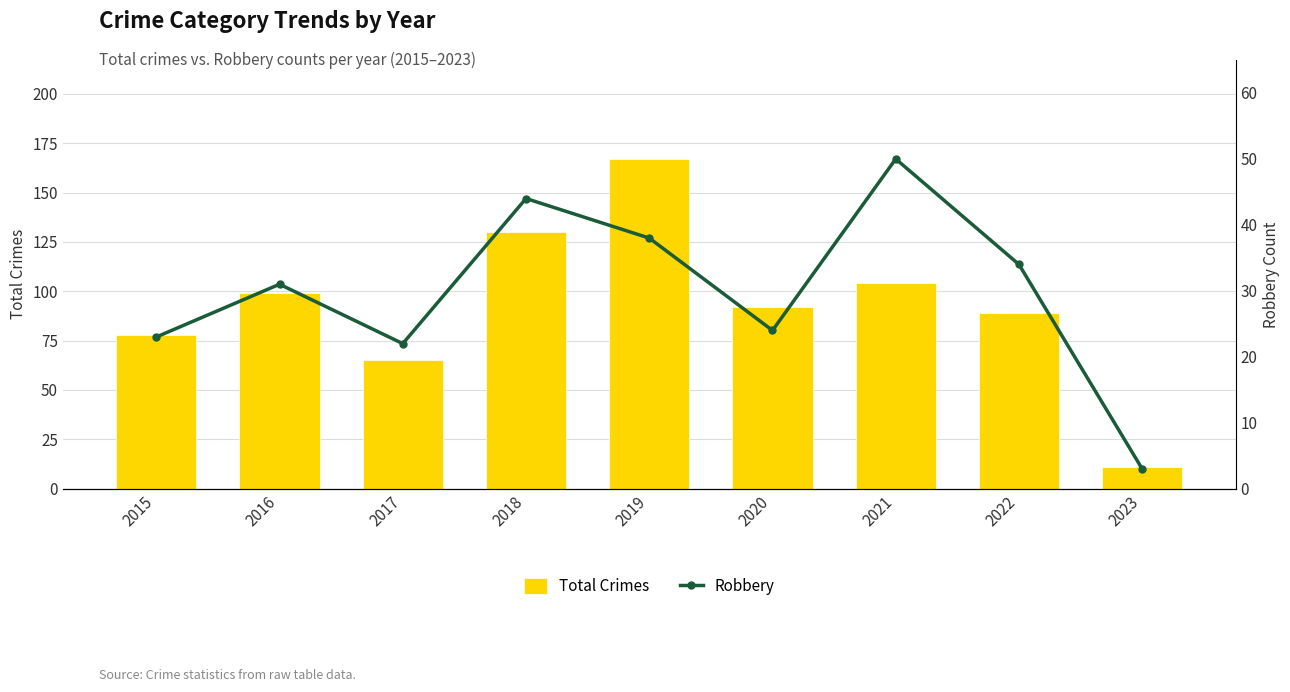

At how many categories does at least one series exceed 57?

8